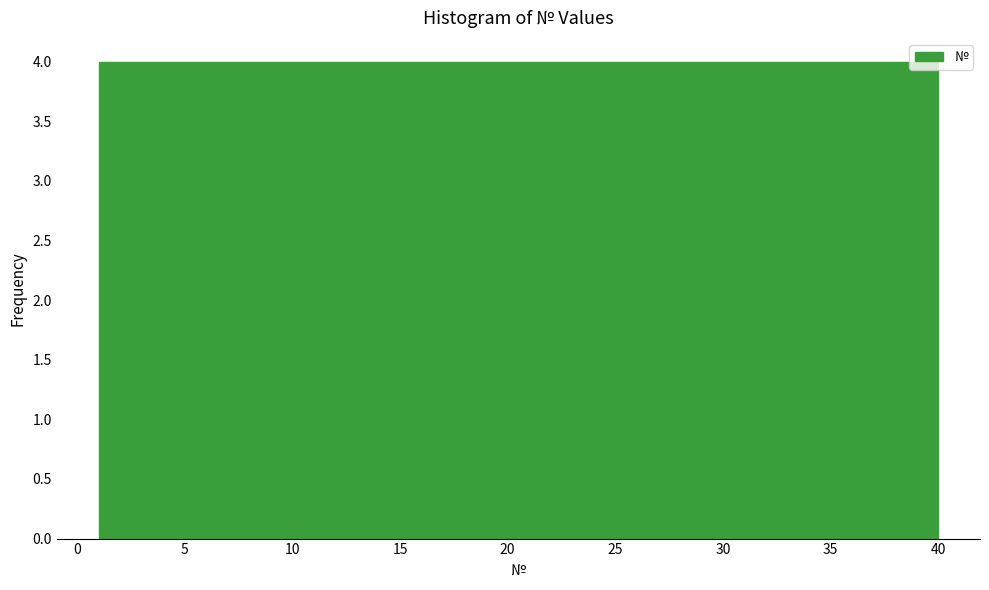

Reading left to right, list every bar in this chart as the range it spans on the x-axis followed by its height. Neither the bar edges nor the heights are printed on the chart, so give them approximately, as read against the axes.

1.0 to 4.9: 4
4.9 to 8.8: 4
8.8 to 12.7: 4
12.7 to 16.6: 4
16.6 to 20.5: 4
20.5 to 24.4: 4
24.4 to 28.3: 4
28.3 to 32.2: 4
32.2 to 36.1: 4
36.1 to 40.0: 4